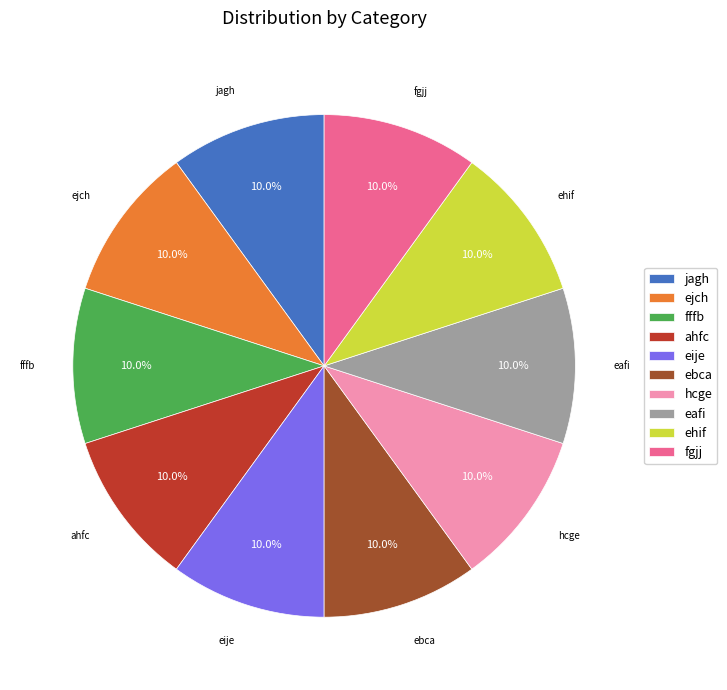

Approximately how many times larger is the value at eije compared to ebca?

1.0